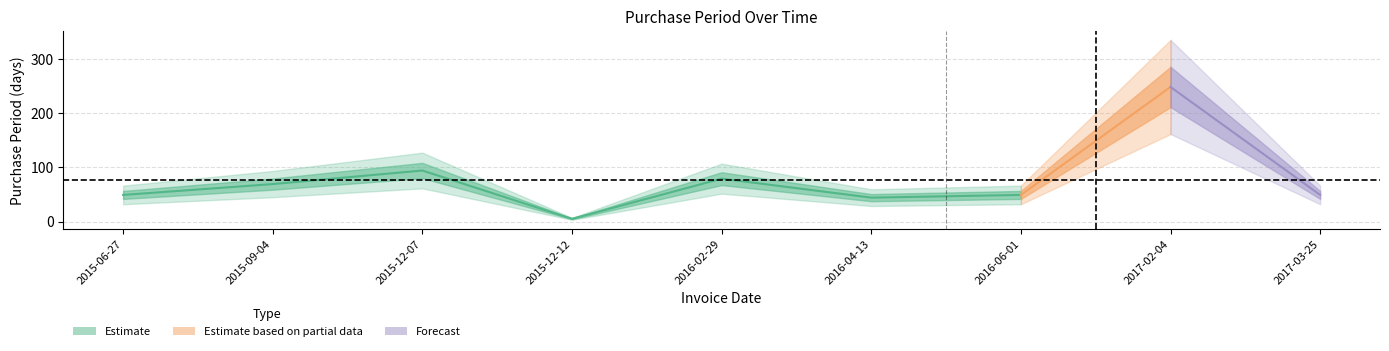

True or false: the data has more than 1 interior local peaks.

True